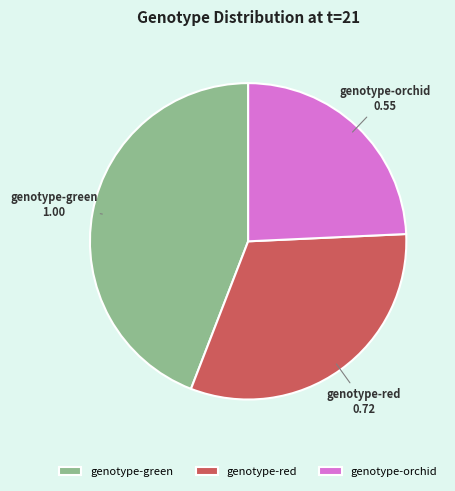

What is the ratio of the value at genotype-red to the value at genotype-green?

0.7